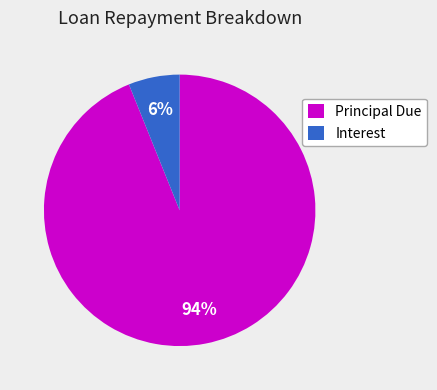

Combined, do Interest and Principal Due account for over 50%?

Yes